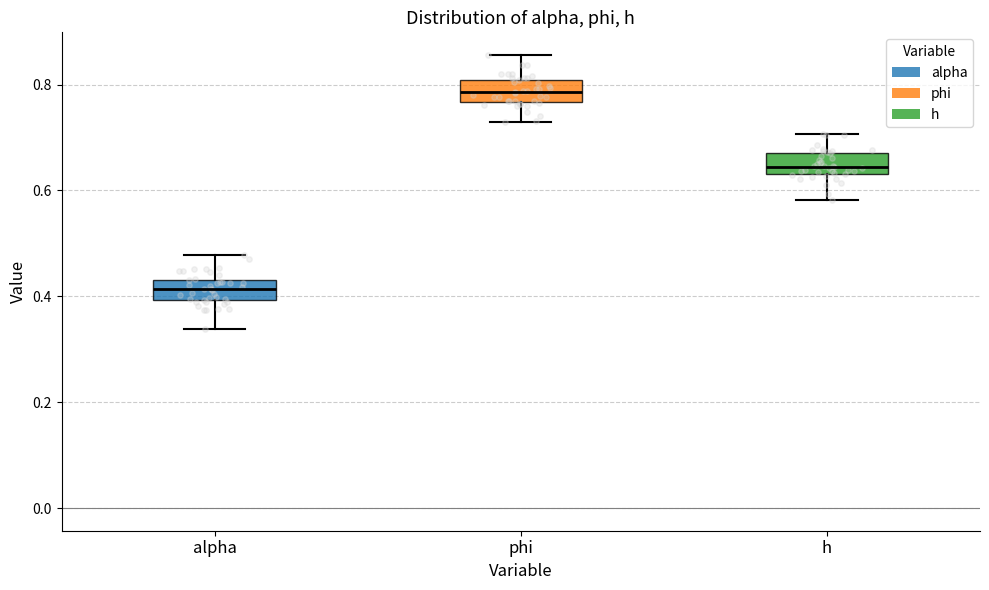

Reading left to right, transcribe this box plot: for each box, give where its median line is, the range the box spans, and where its two whiskers end, as read against the y-axis. The values are not printed on the chart, so give them approximately, as read against the axis.

alpha: median 0.42, box 0.40 to 0.44, whiskers 0.34 to 0.48
phi: median 0.78, box 0.76 to 0.80, whiskers 0.72 to 0.86
h: median 0.64 (just above the box's lower edge), box 0.64 to 0.68, whiskers 0.58 to 0.70